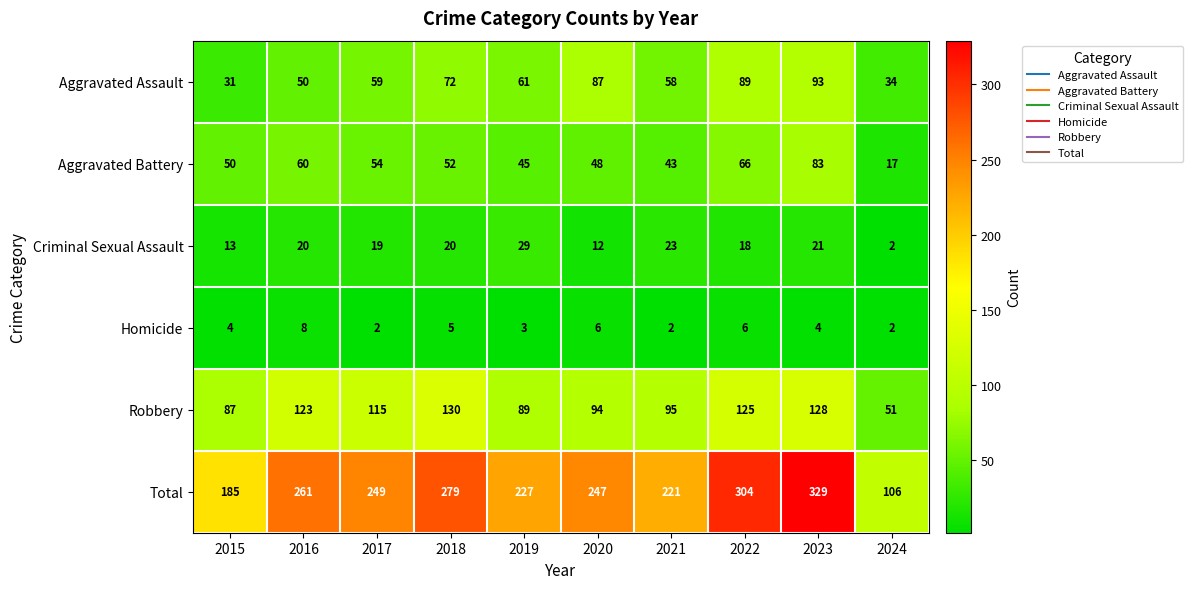

At how many categories does at least one series exceed 295?

2